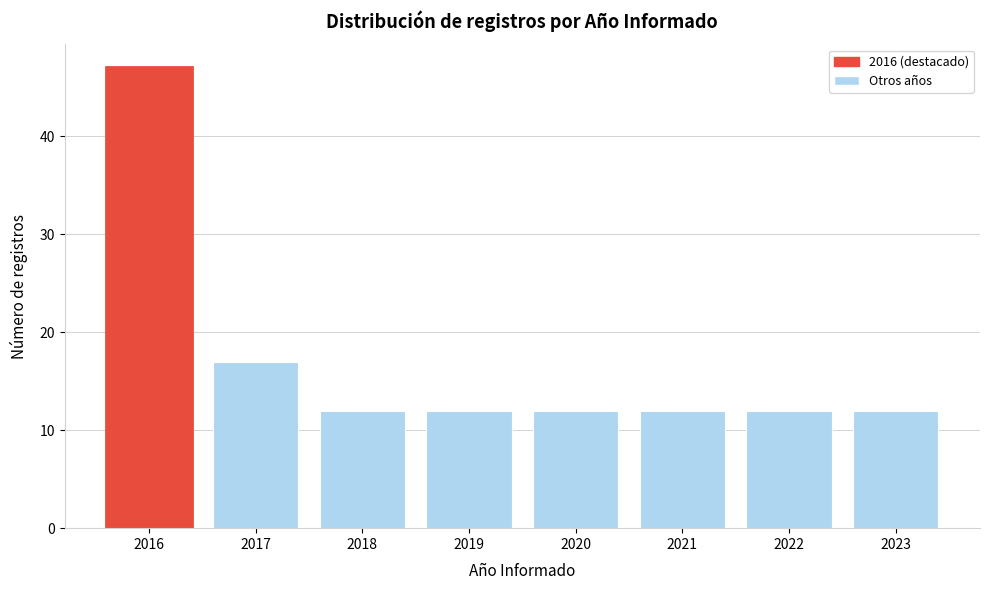

Reading left to right, extract all data points from this chart.

47	17	12	12	12	12	12	12